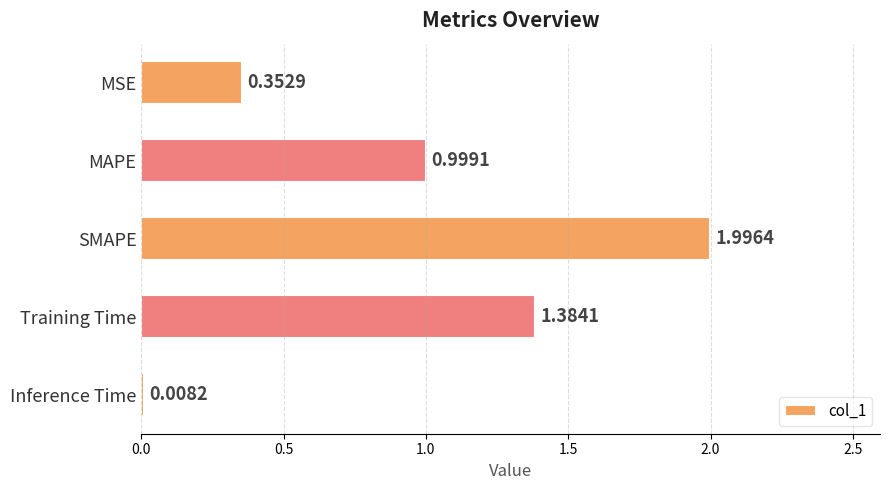

What is the greatest value displayed?

2.0